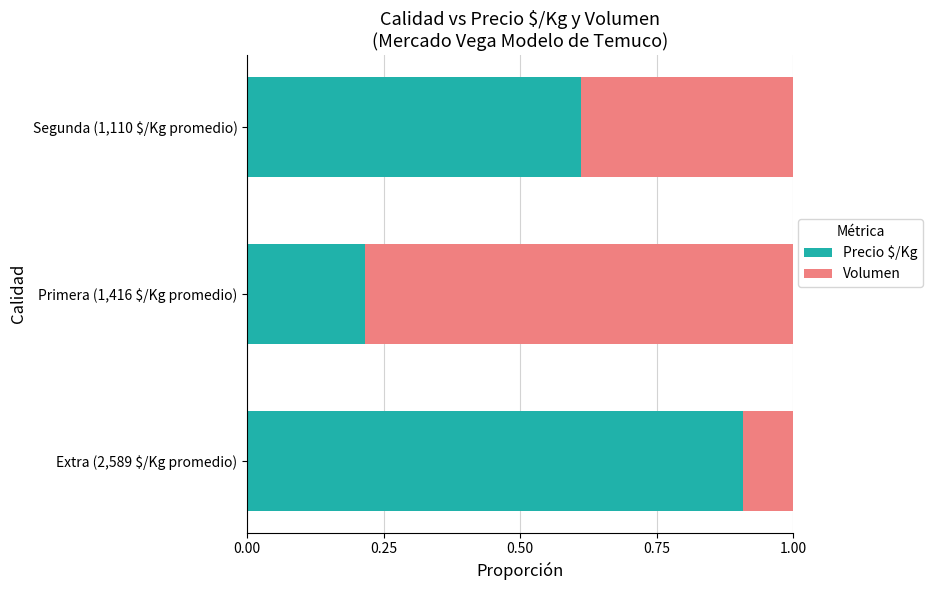

What is the difference between the maximum and minimum values in the Precio $/Kg series?

0.7